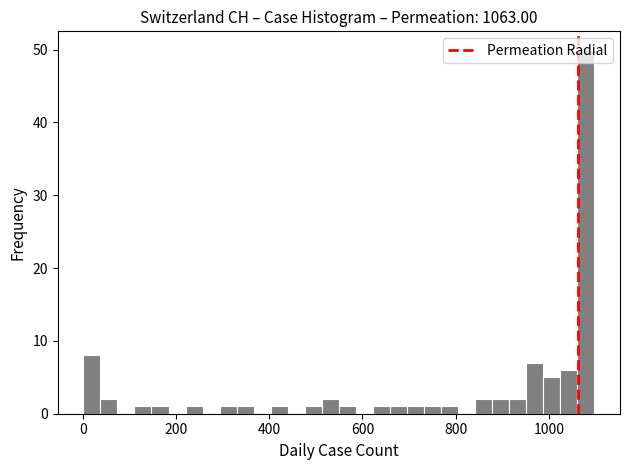

Around what value on the x-axis is the tallest bar? Give the approximate position of its centre, as read against the axis.

1080